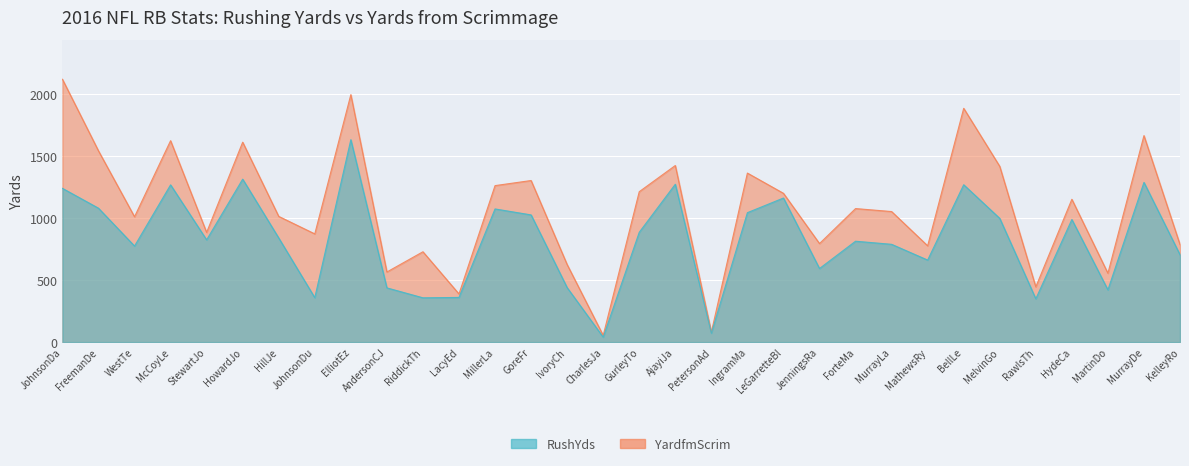

How many interior local peaks does the YardfmScrim series have?

11